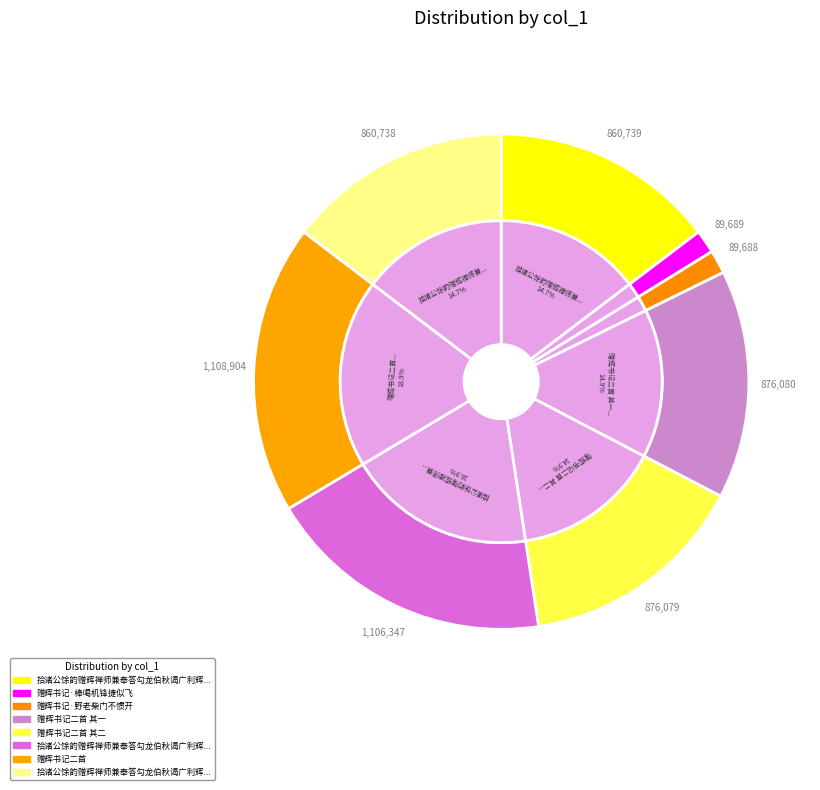

To the nearest percent, what portion does 拾诸公馀韵赠辉禅师兼奉答勾龙伯秋谒广利辉禅师 其一 represent?

15%